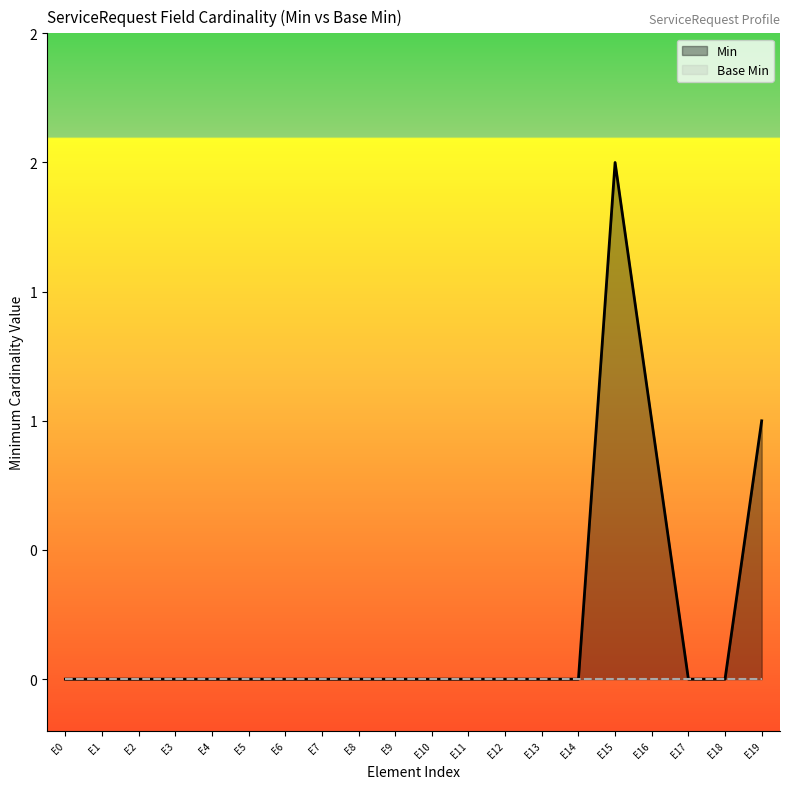

At which category does Min reach its first local peak?

E15